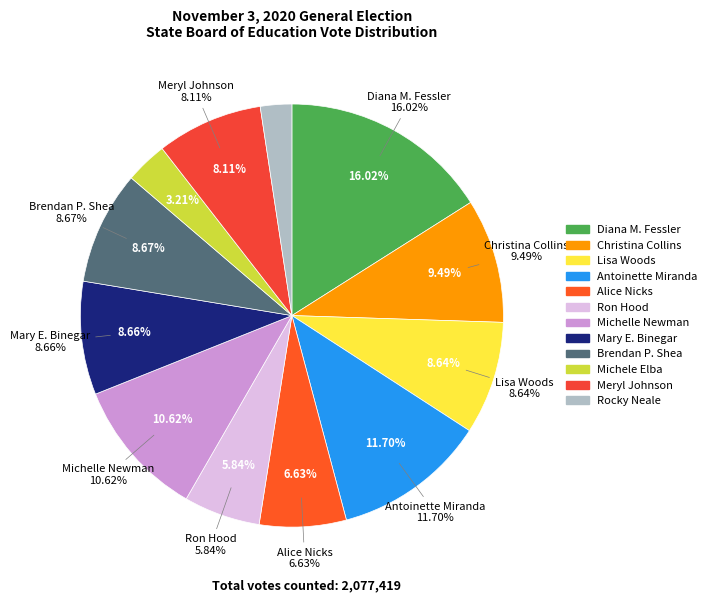

To the nearest percent, what is the difference between the largest and smallest slice percentages?

14%